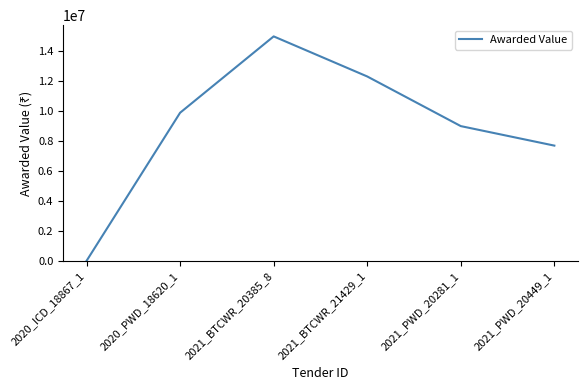

How many series are shown in this chart?

1